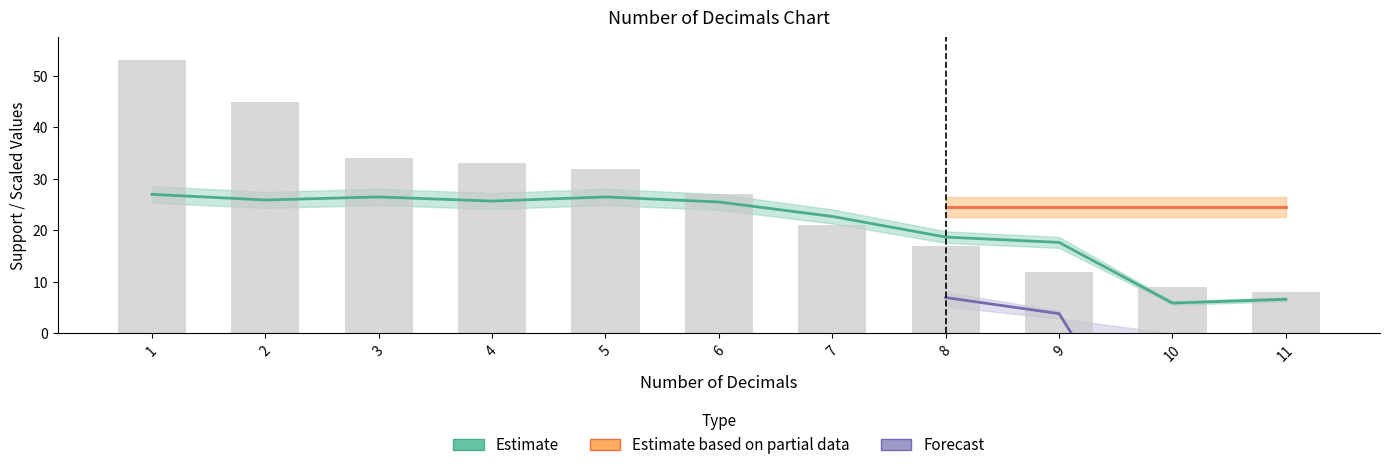

Reading left to right, extract all data points from this chart.

Support: 1=53.0	2=45.0	3=34.0	4=33.0	5=32.0	6=27.0	7=21.0	8=17.0	9=12.0	10=9.0	11=8.0
Conditional Probability: 1=27.0	2=25.9	3=26.5	4=25.7	5=26.5	6=25.5	7=22.7	8=18.7	9=17.7	10=5.9	11=6.6